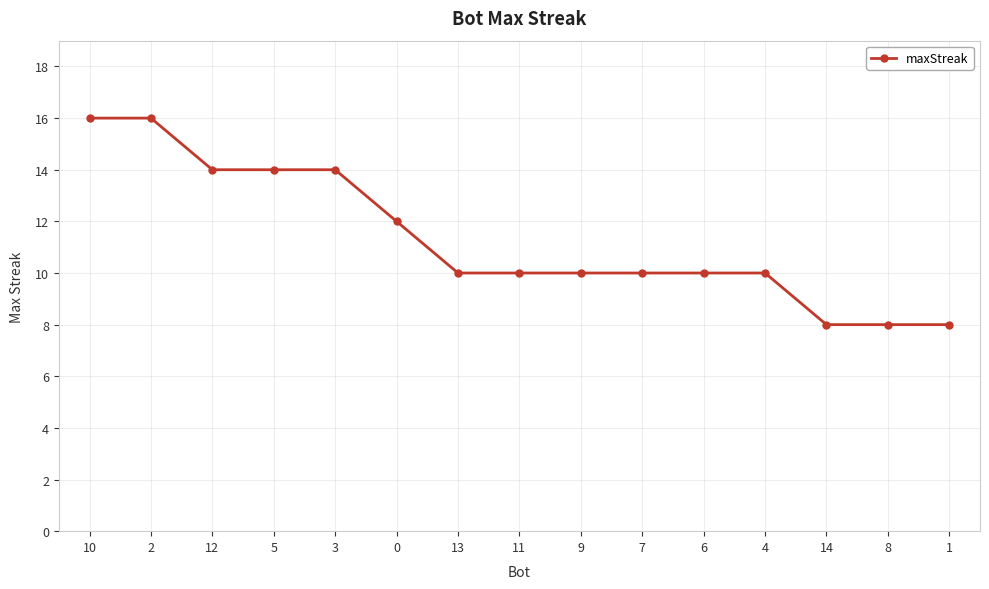

Approximately how many times larger is the value at 11 compared to 7?

1.0